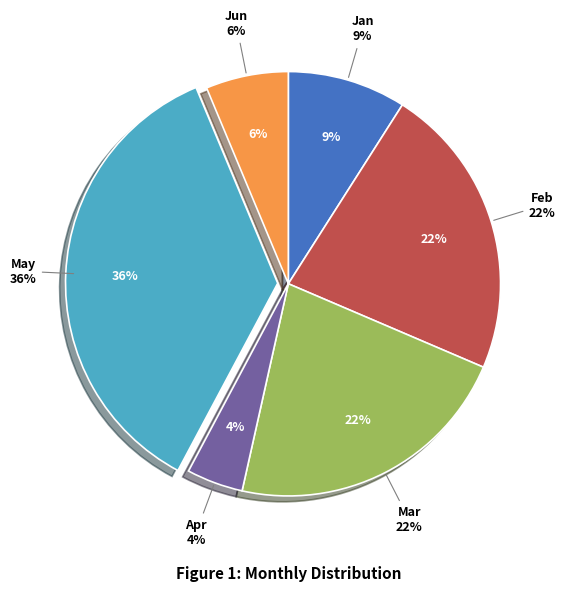

Which category has the smallest portion of the pie?

Apr